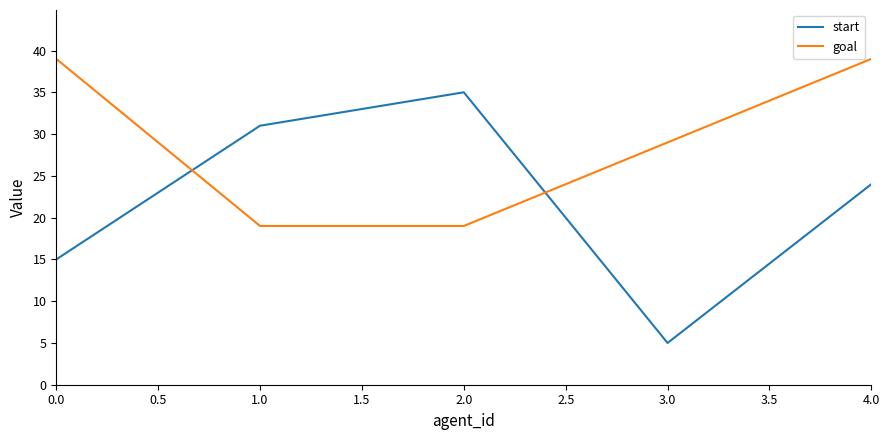

The start series shows 13 at 1.0. True or false?

False